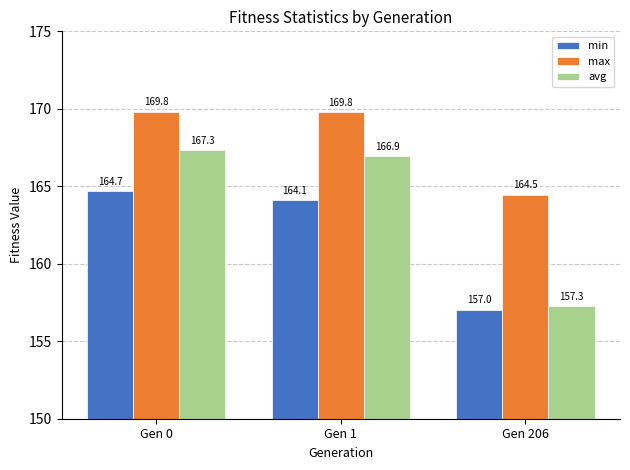

True or false: max has a value of 39.5 at Gen 1.

False